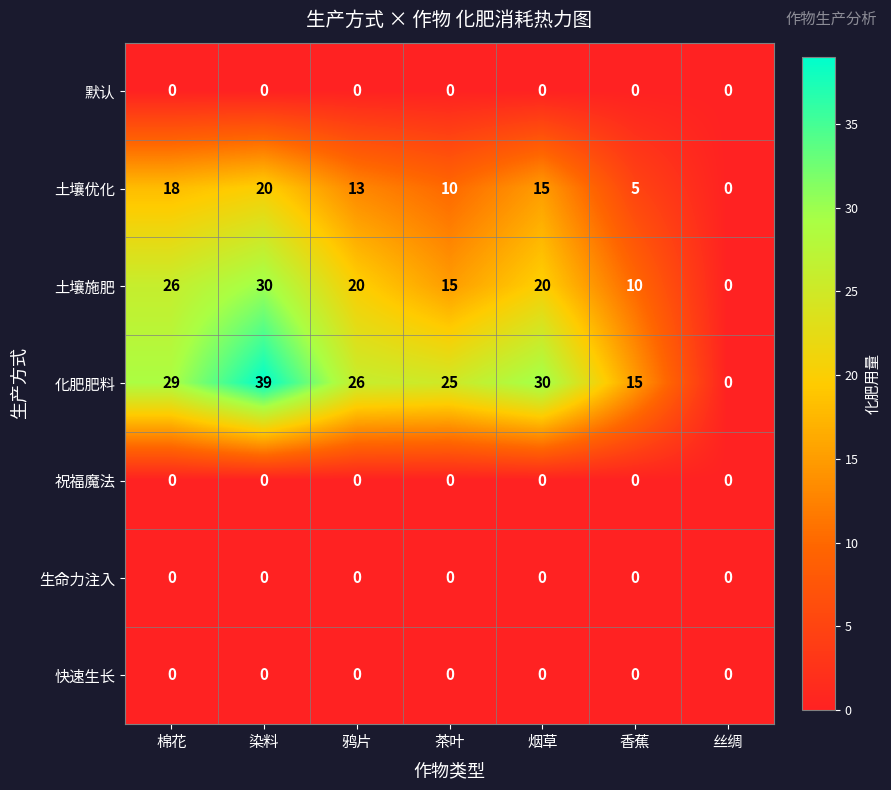

What is the greatest value displayed?

39